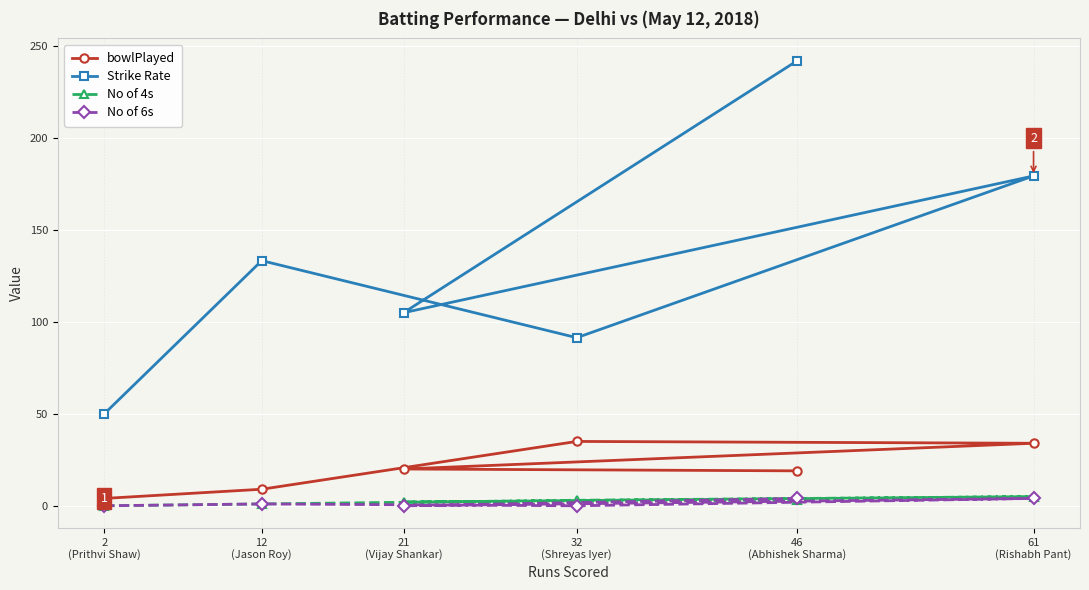

What is the average value of the No of 4s series?

2.3